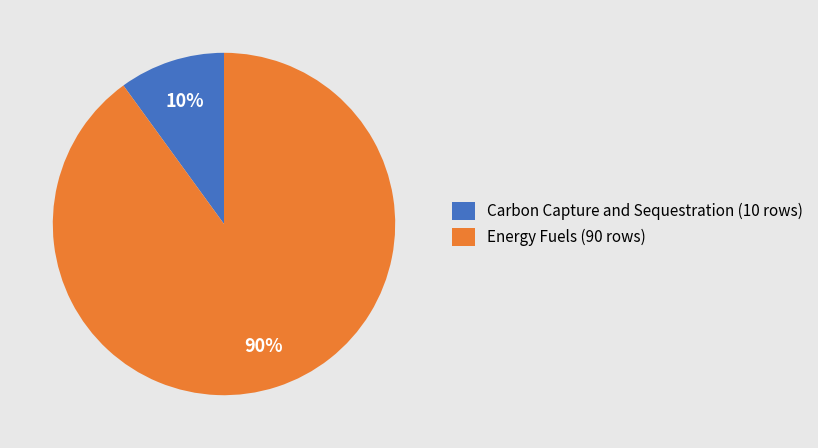

What percentage is the Energy Fuels (90 rows) slice, to the nearest percent?

90%